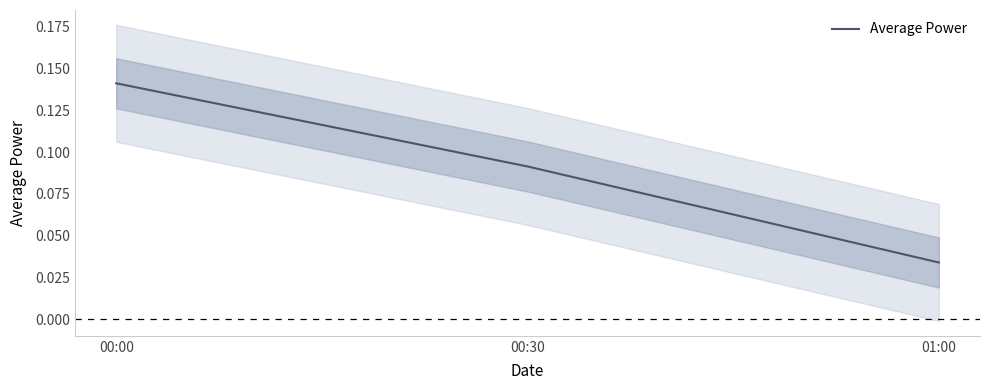

List the labels in order of value, smallest first.

01:00, 00:30, 00:00